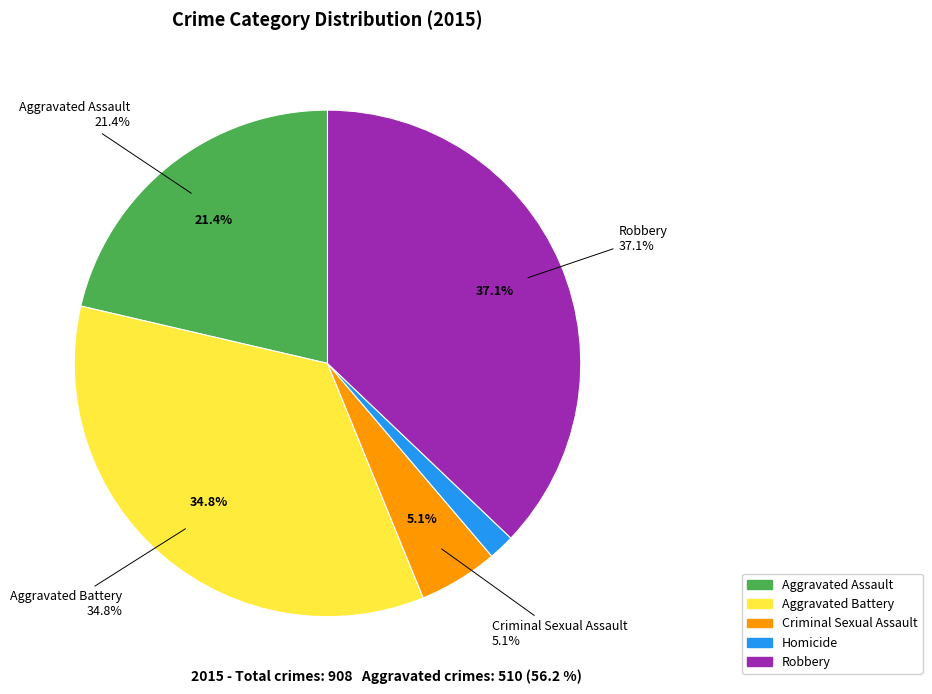

What percentage is the Aggravated Battery slice, to the nearest percent?

35%